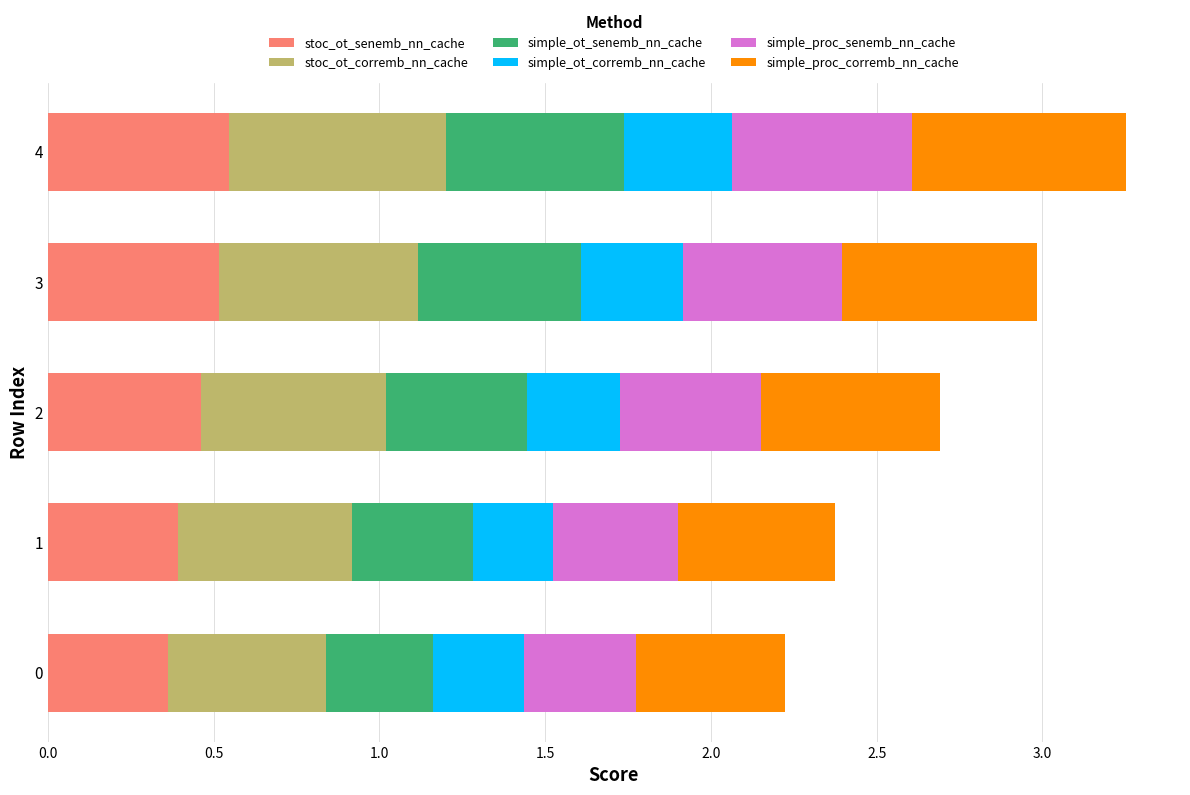

Count the stoc_ot_senemb_nn_cache values in the range 0 to 1.

5